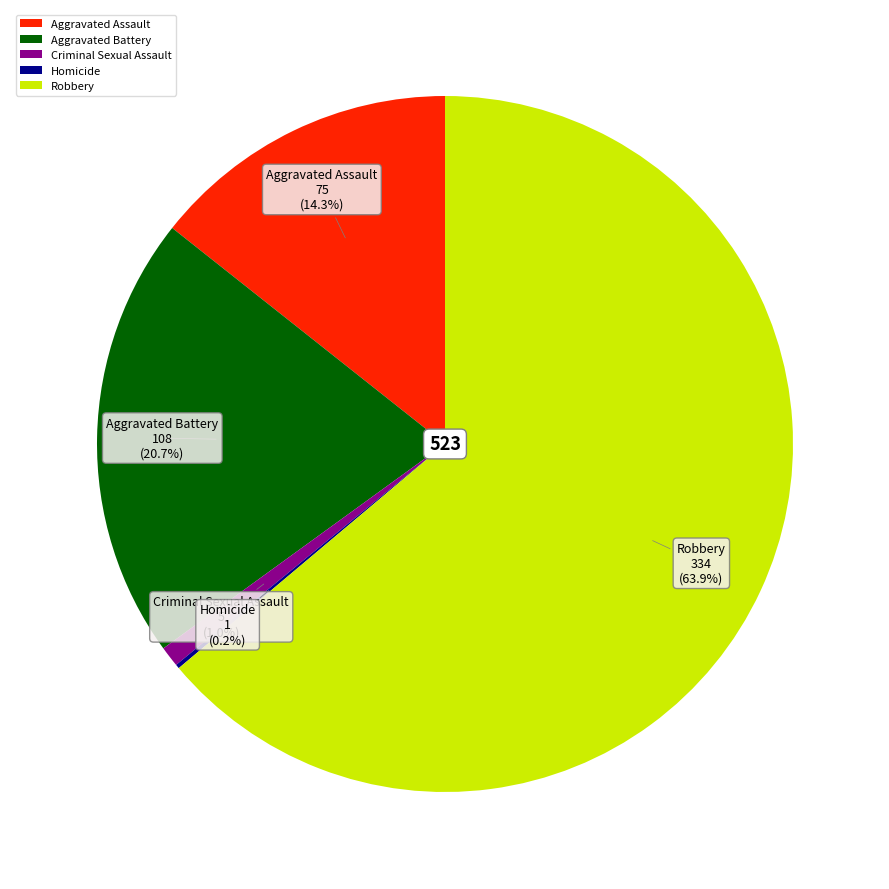

The Criminal Sexual Assault slice represents 1% of the pie. True or false?

True